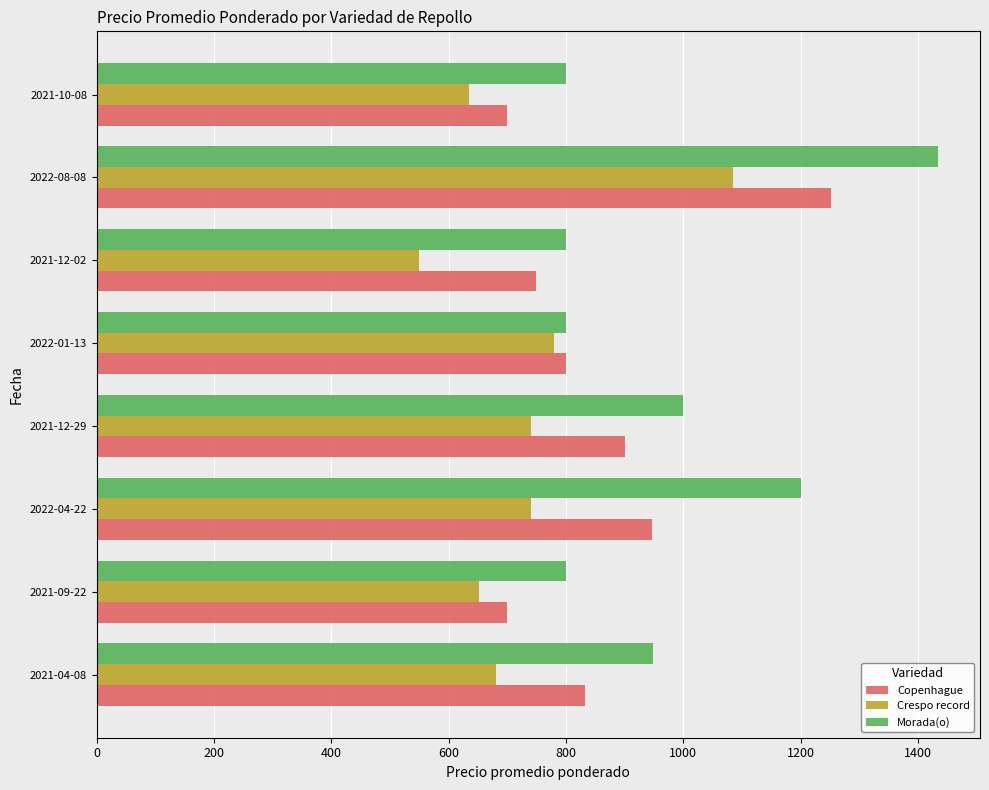

At which label does Copenhague reach its peak?

2022-08-08